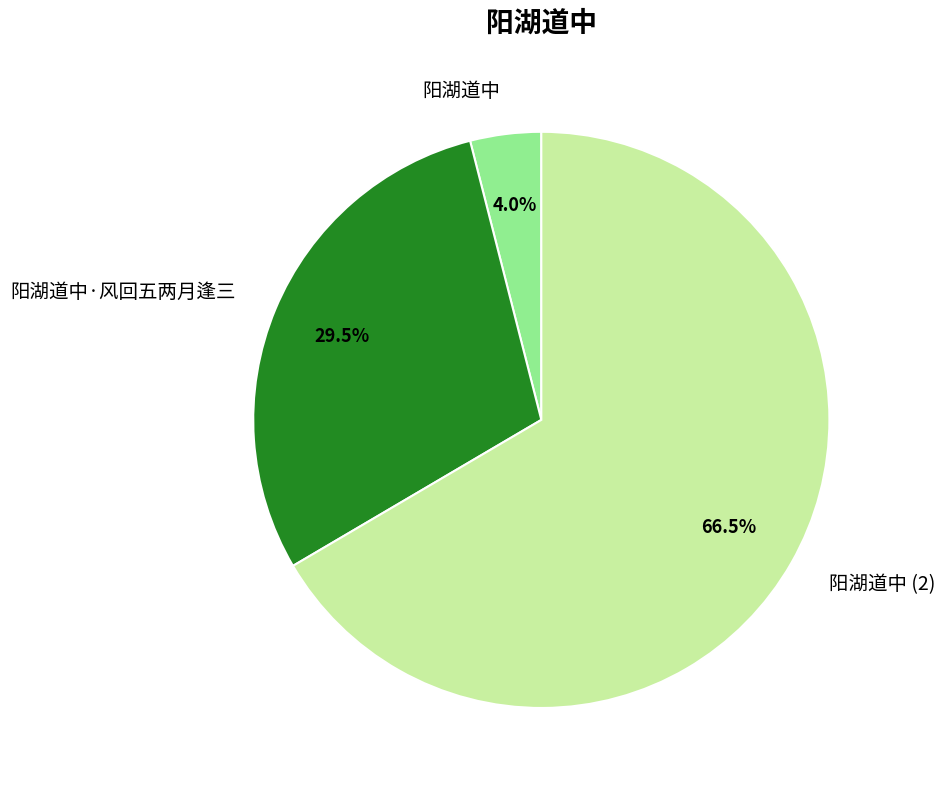

Which slice represents more than half of the pie?

阳湖道中 (2)